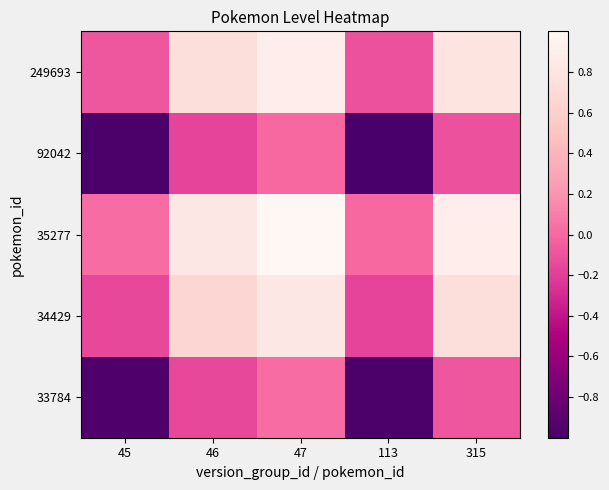

Rank the series by their maximum value, from lowest to highest.

92042, 33784, 34429, 249693, 35277